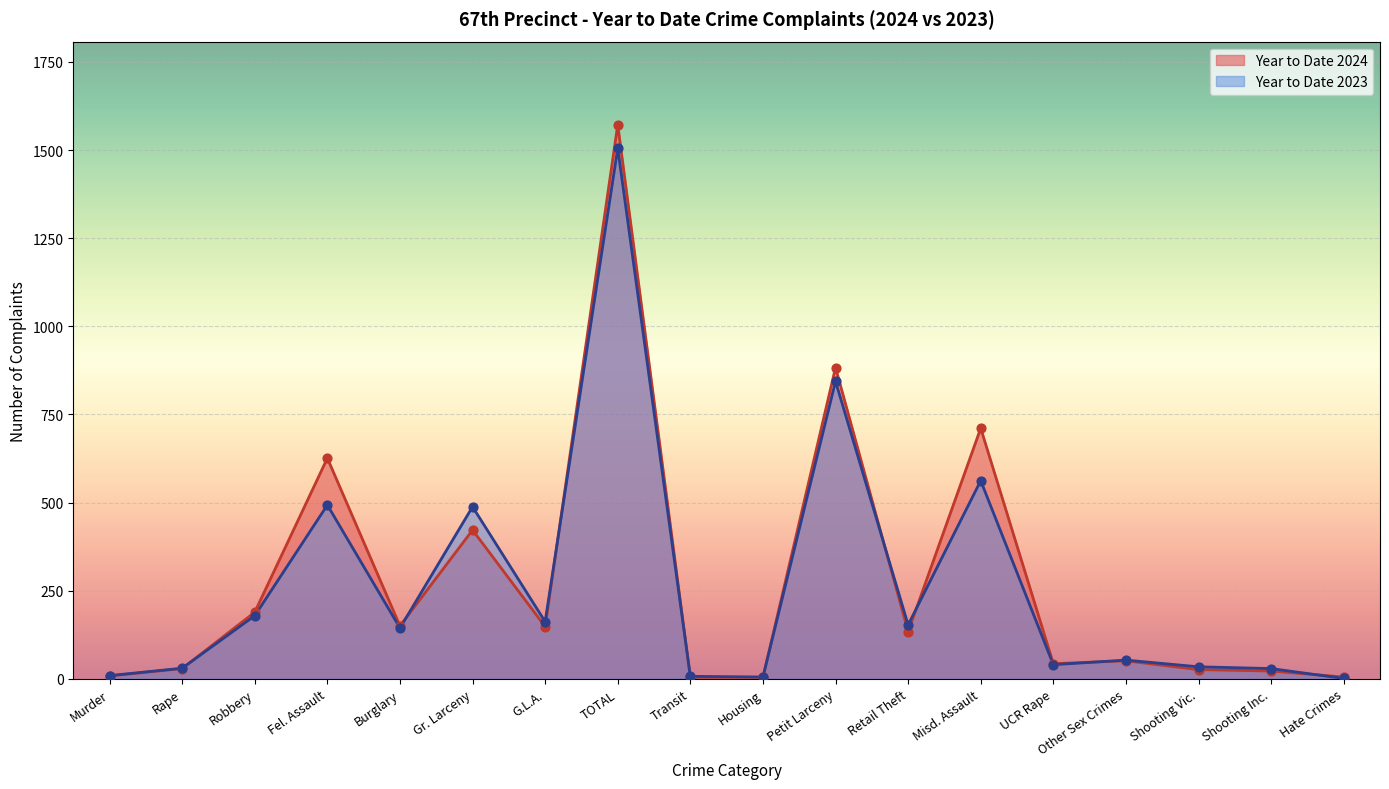

What is the total value across all series at Fel. Assault?

1119